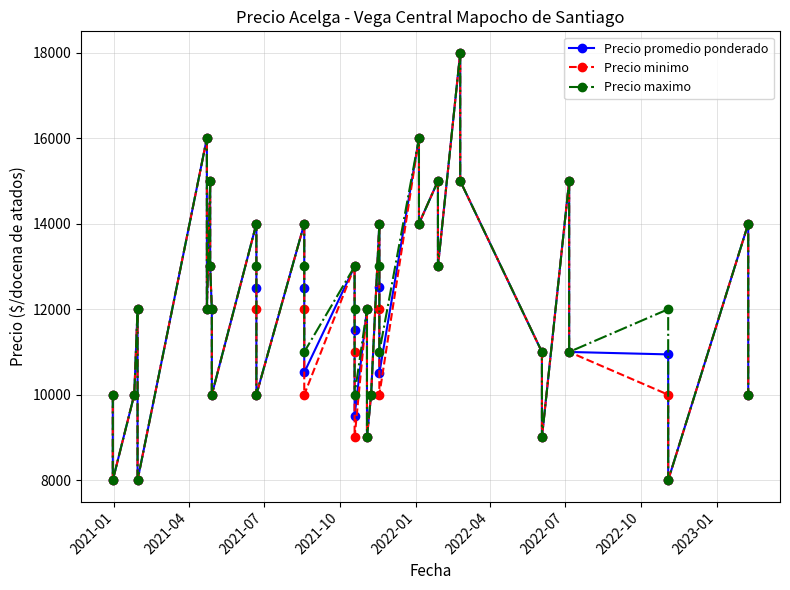

Does the chart display data point markers on the line(s)?

Yes